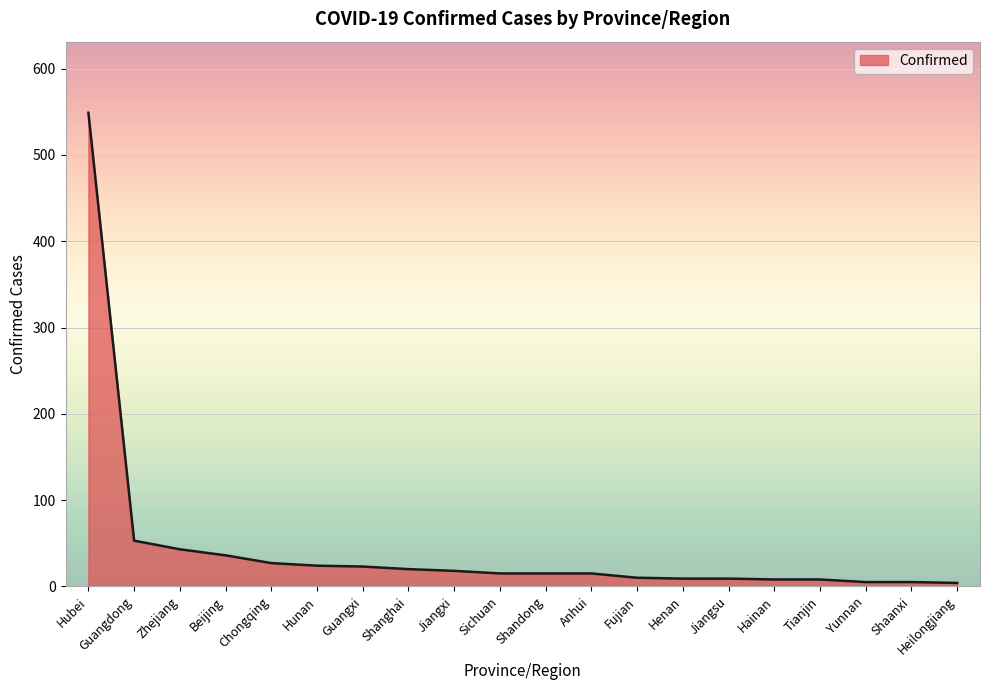

The value at Yunnan is 5. True or false?

True